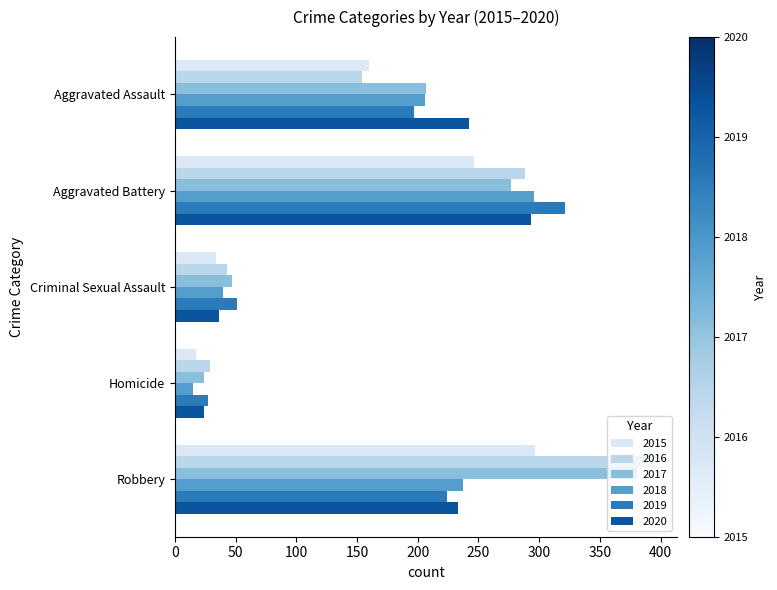

What is the value of the 2016 bar at the 5th from the left?

394